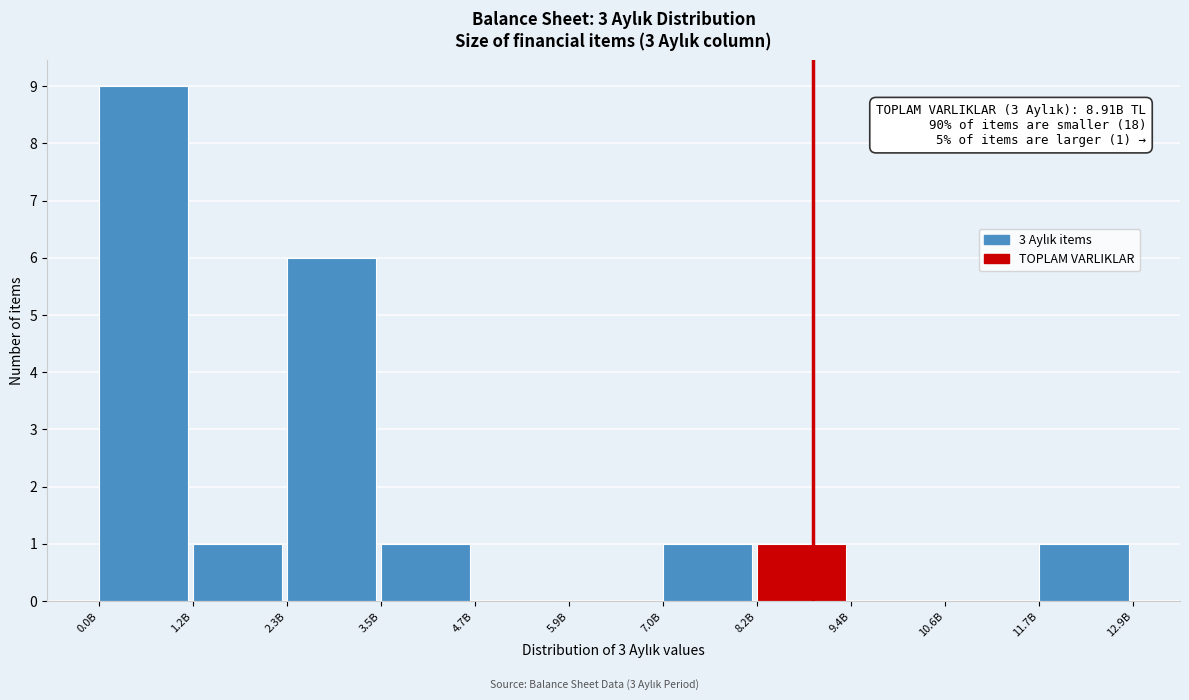

Reading right to left, extract all data points from this chart.

11.7B=1	10.6B=0	9.4B=0	8.2B=1	7.0B=1	5.9B=0	4.7B=0	3.5B=1	2.3B=6	1.2B=1	0.0B=9